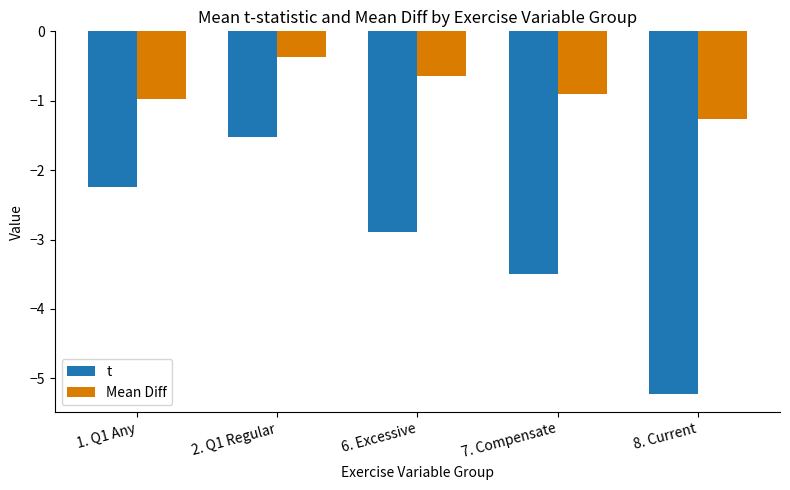

What position from the left is 6. Excessive?

3